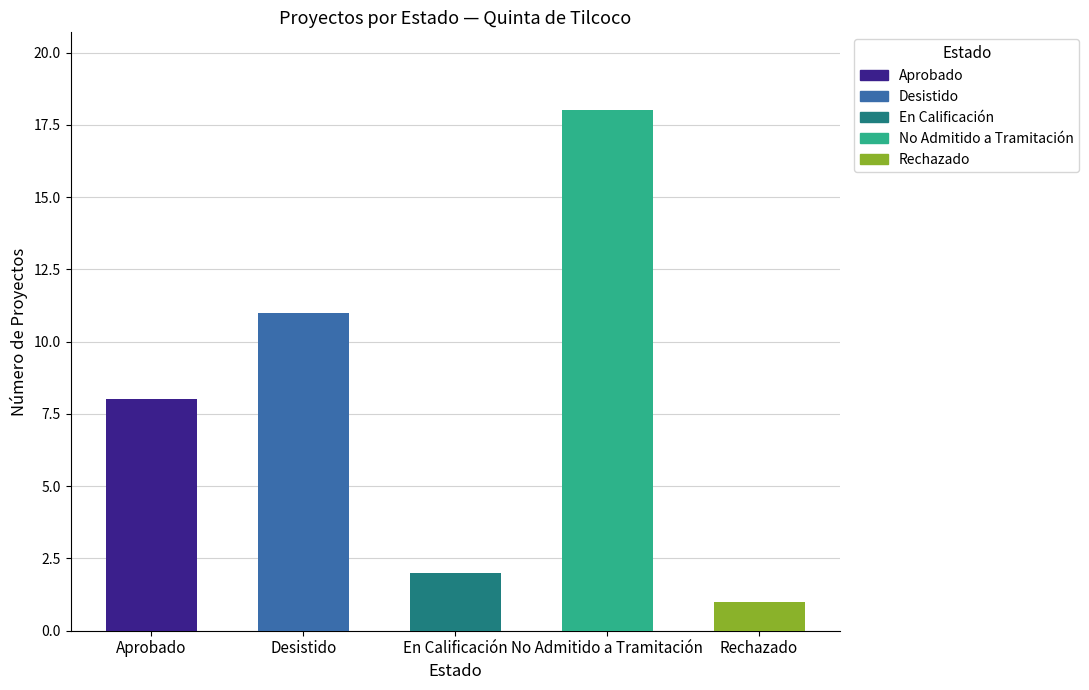

Are the bars grouped side by side (vs. stacked)?

No